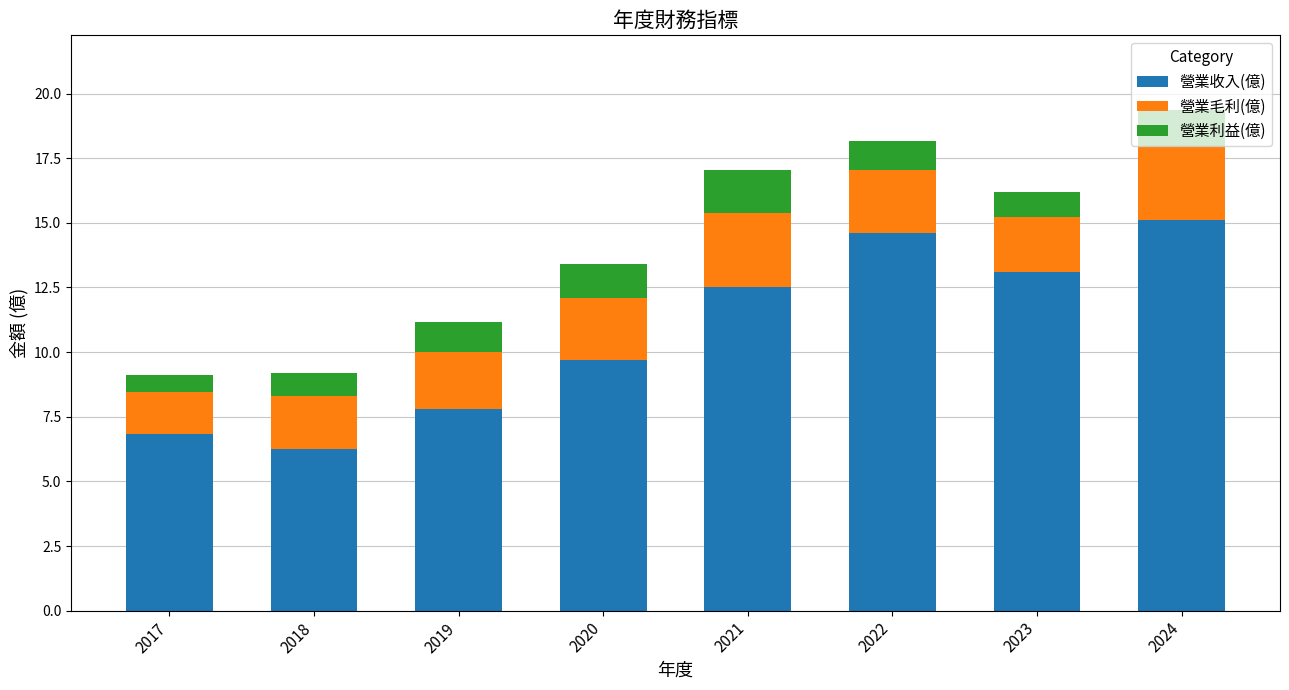

The value of 營業收入(億) at 2021 is 4.2. True or false?

False